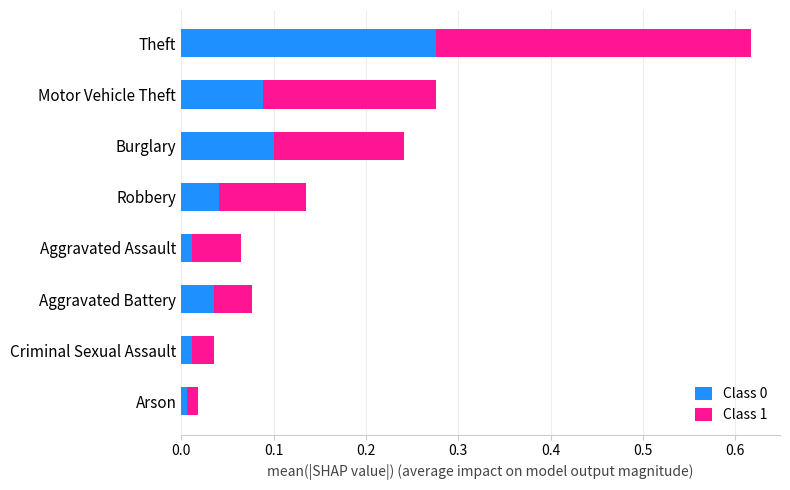

The Class 0 series shows 0.1 at Burglary. True or false?

True